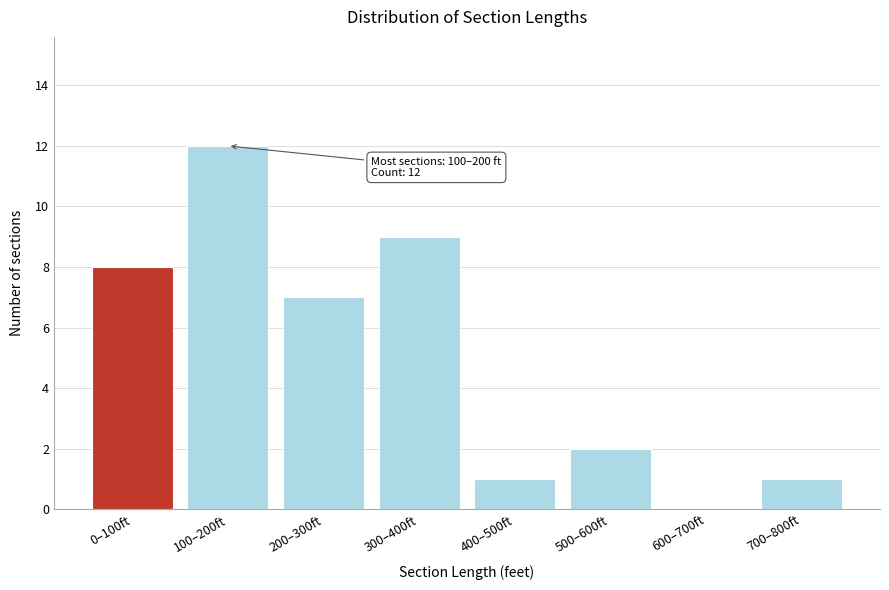

Reading left to right, list all the values displayed in this chart.

0–100ft=8	100–200ft=12	200–300ft=7	300–400ft=9	400–500ft=1	500–600ft=2	600–700ft=0	700–800ft=1